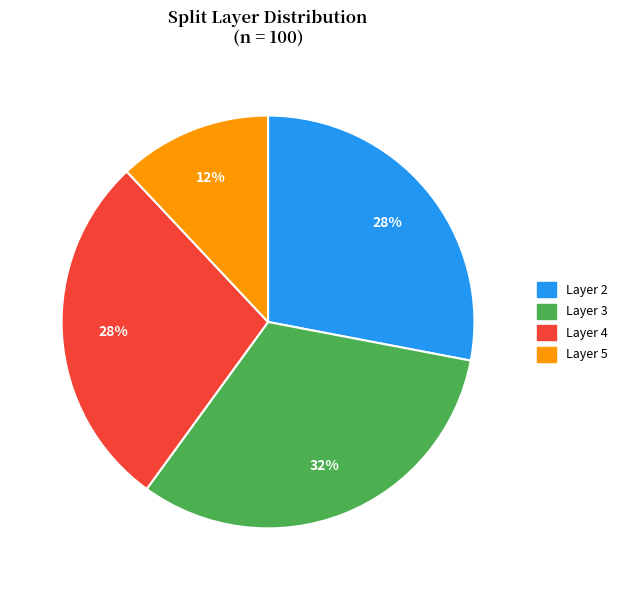

How many slices are in this pie chart?

4